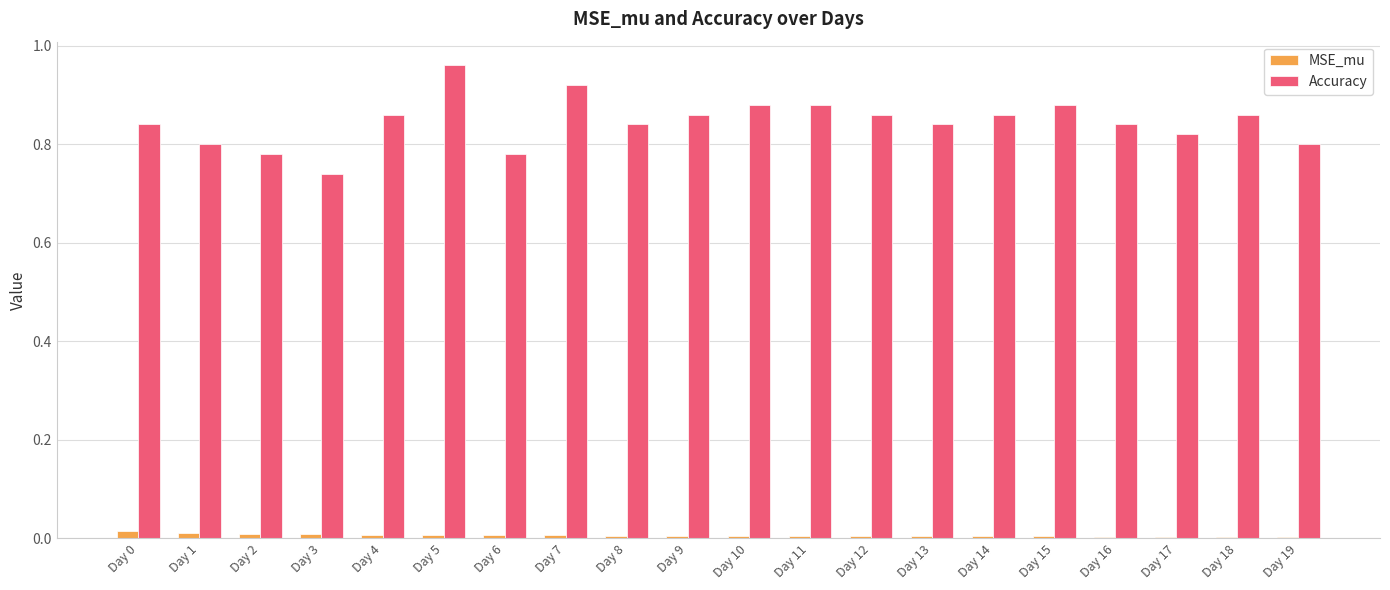

What is the sum of all Accuracy values?

16.9